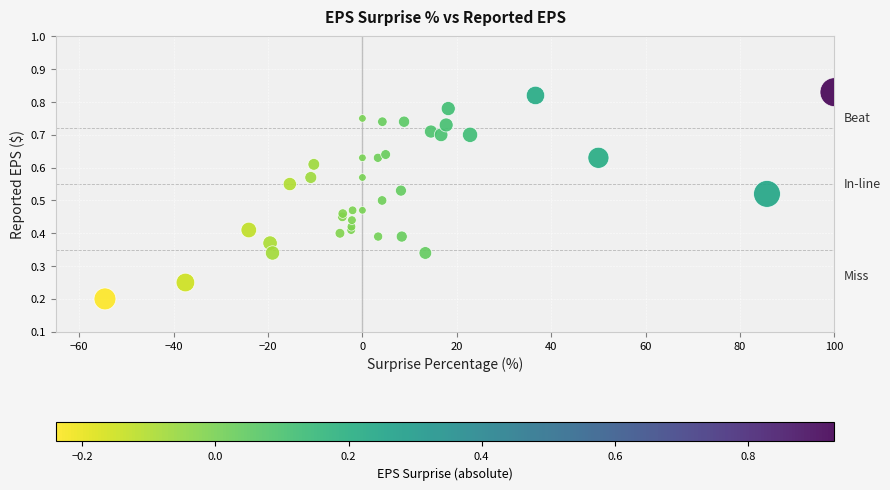

What is the range of X values (max minus min)?

154.5